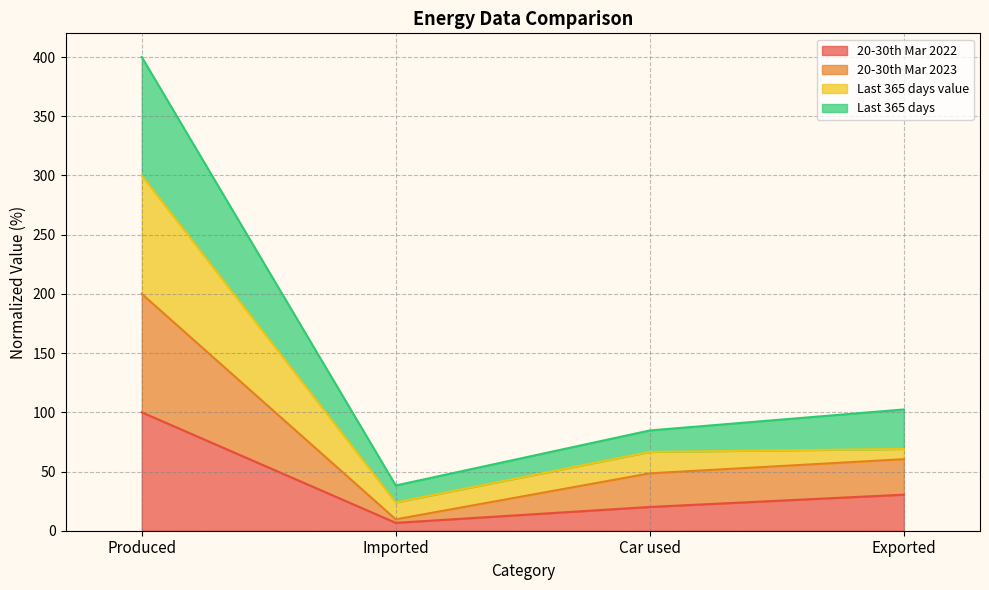

True or false: Last 365 days and 20-30th Mar 2023 cross at least once.

False